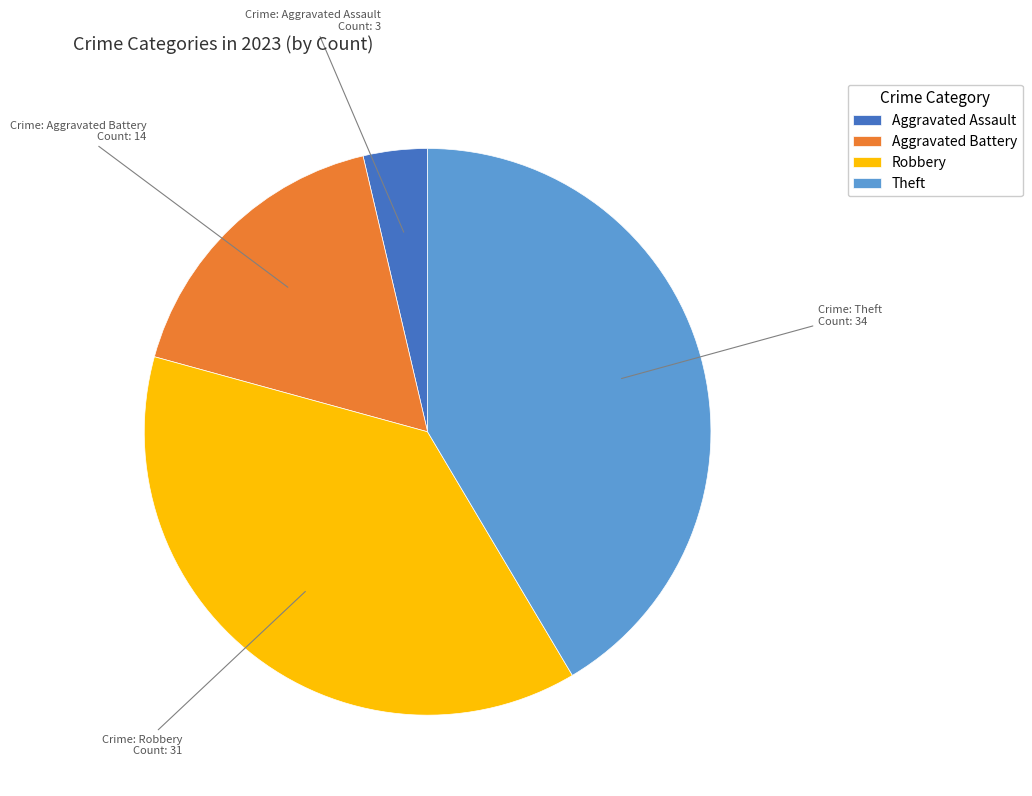

What is the largest slice in the pie chart?

Theft